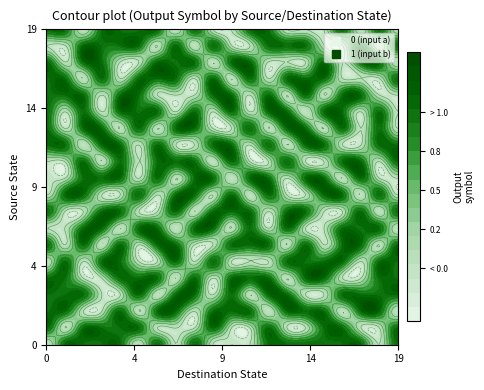

How many values in 18 are above zero?

11